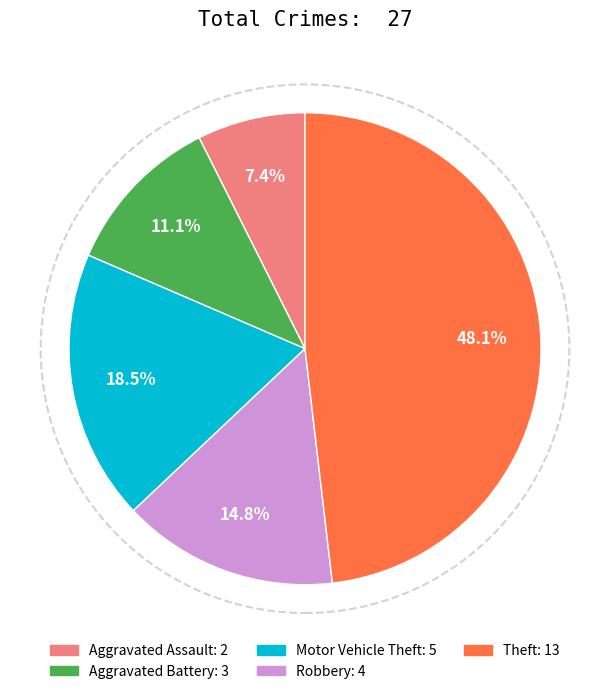

Is there a majority slice in this chart?

No